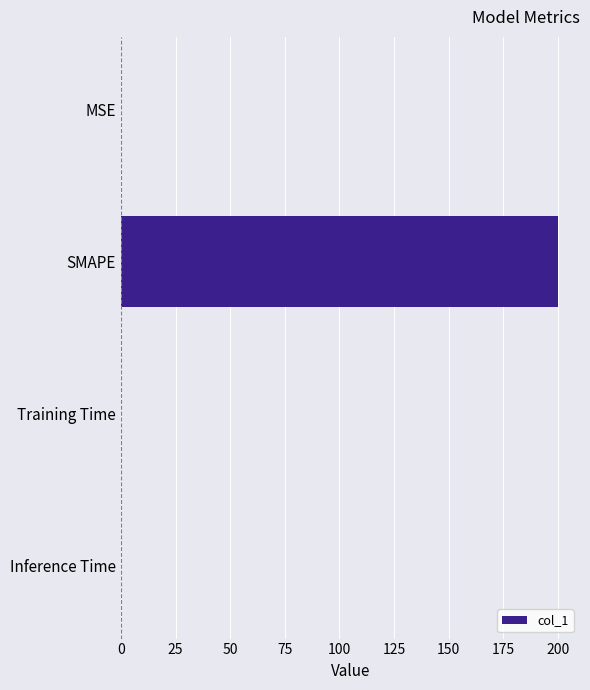

Are the bars grouped side by side (vs. stacked)?

No